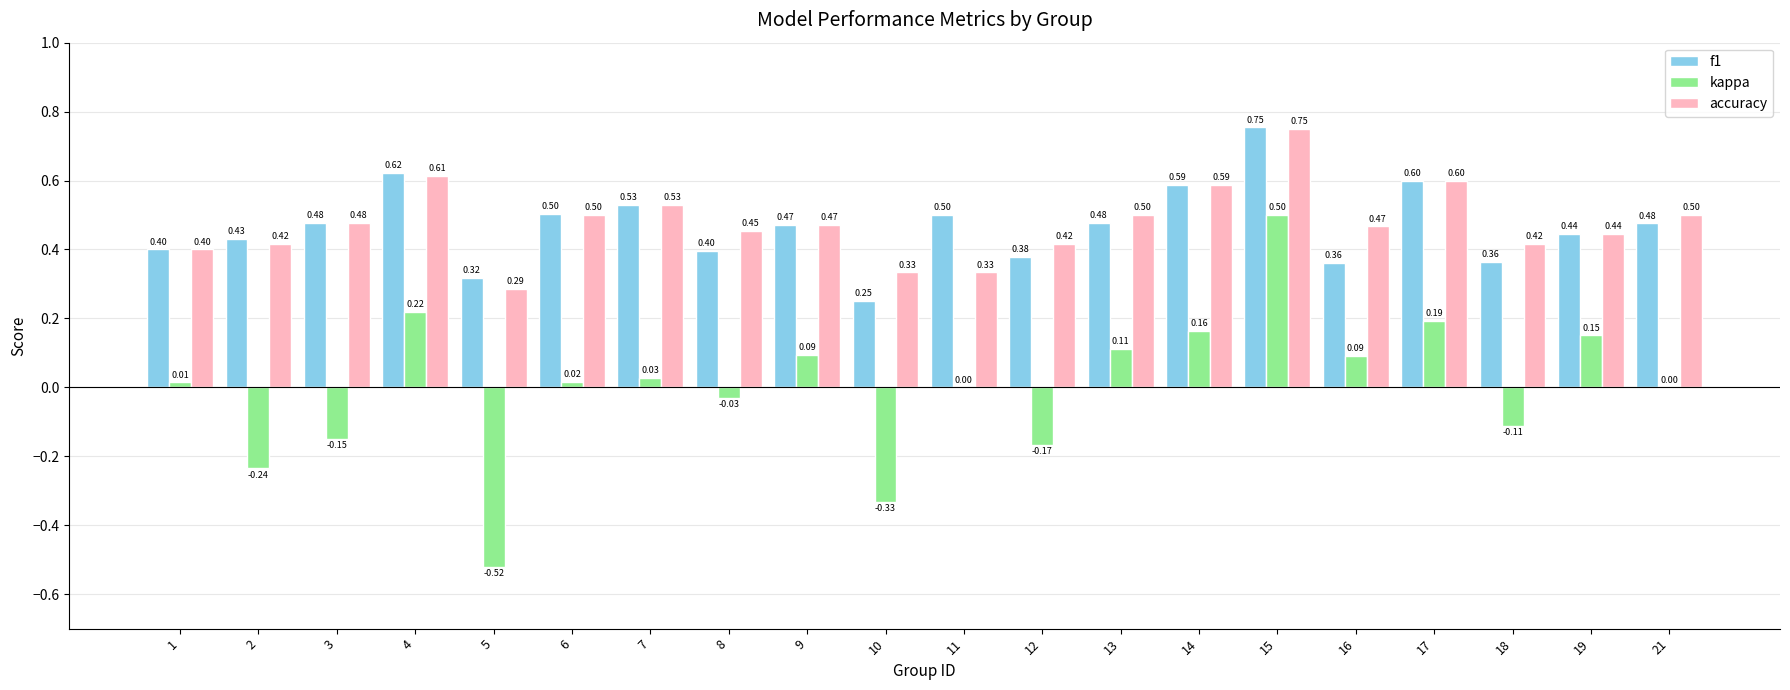

Between 3 and 18, which series saw the biggest shift?

f1